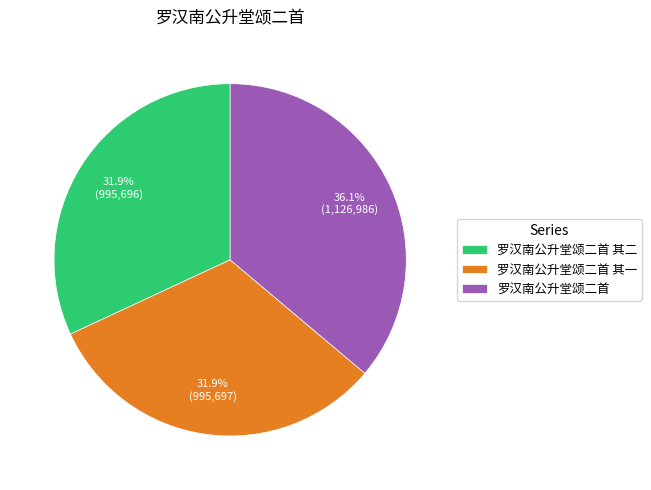

To the nearest percent, what percentage of the pie is 罗汉南公升堂颂二首?

36%